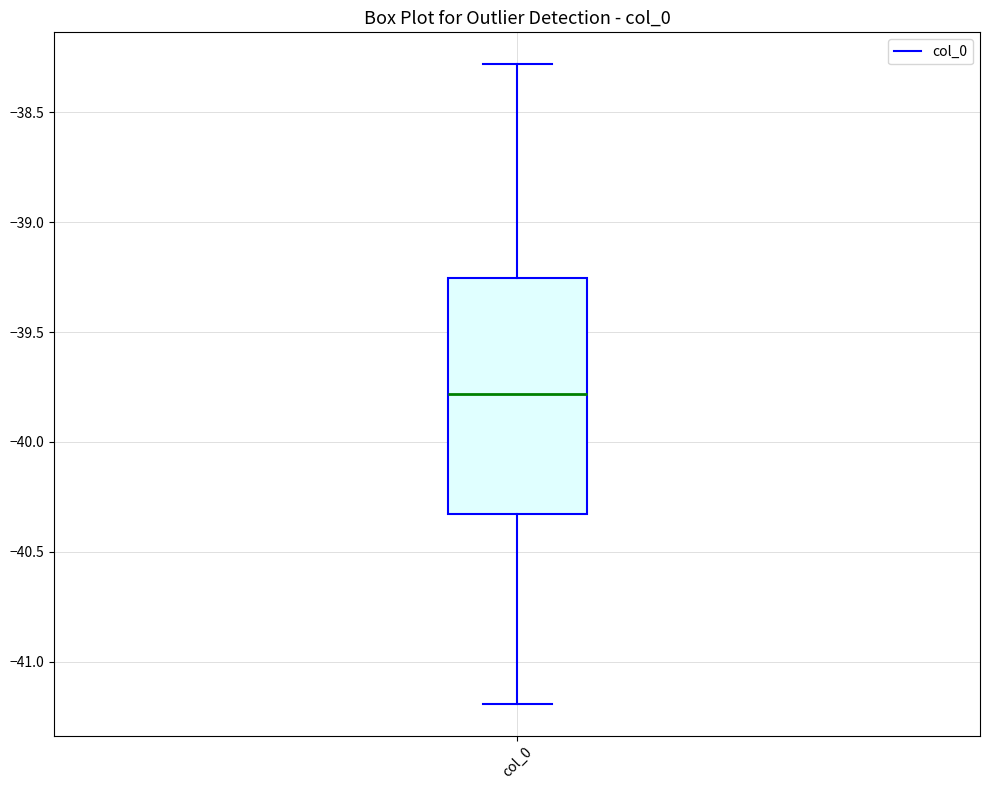

Transcribe this box plot: give where the median line is, the range the box spans, and where the two whiskers end, as read against the y-axis. The values are not printed on the chart, so give them approximately, as read against the axis.

median -39.80, box -40.35 to -39.25, whiskers -41.20 to -38.30